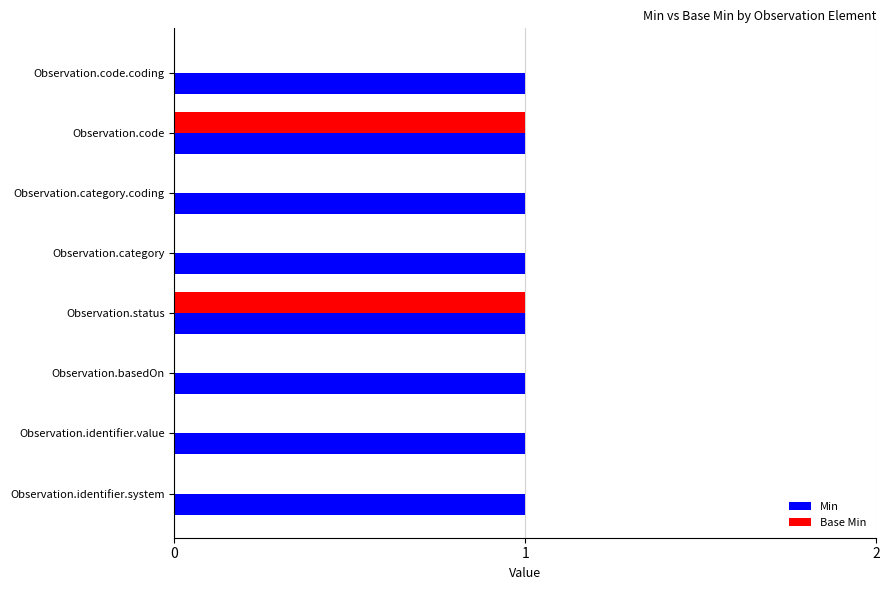

The value of Min at Observation.identifier.system is 1. True or false?

True